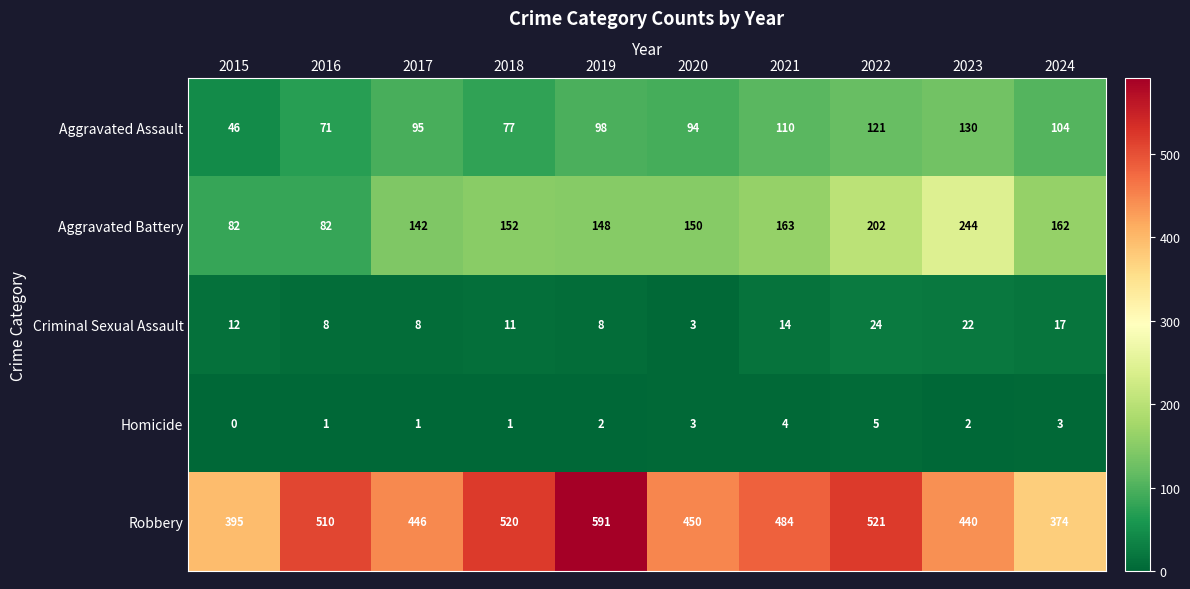

Which series has the largest range (max minus min)?

Robbery